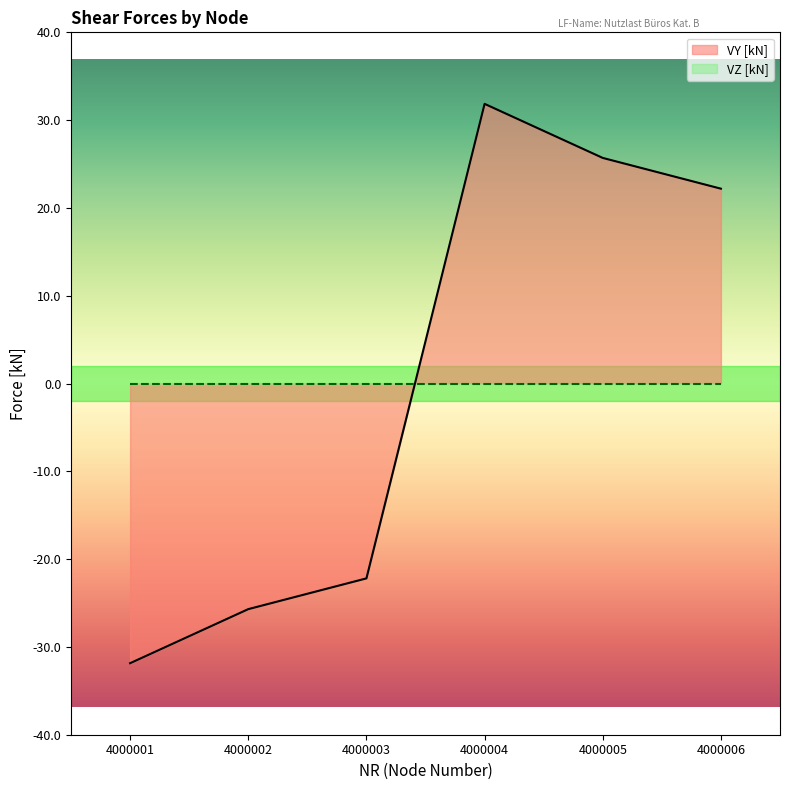

How many lines are shown in the chart?

2